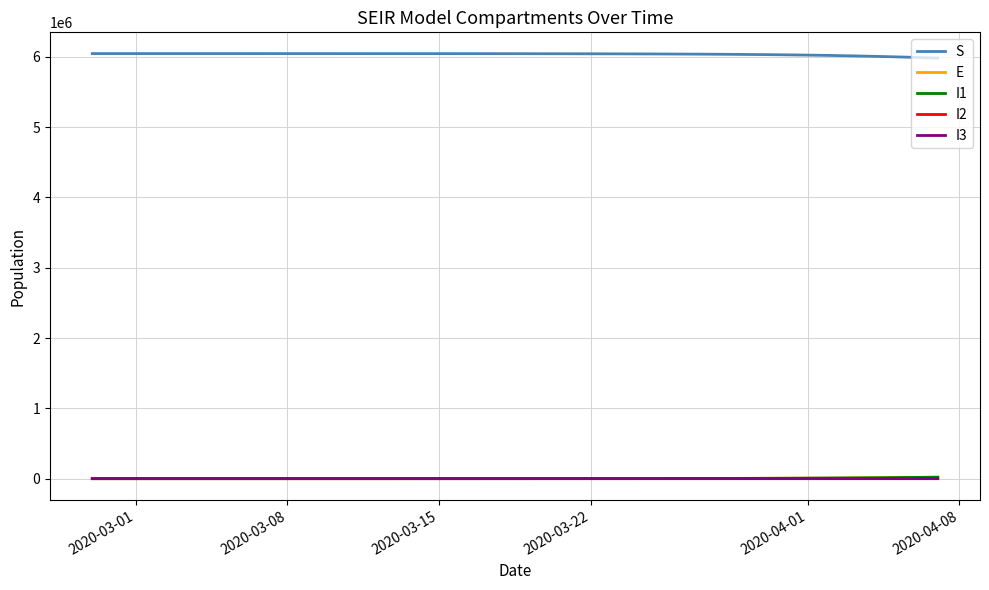

True or false: I1 and S intersect in this chart.

False